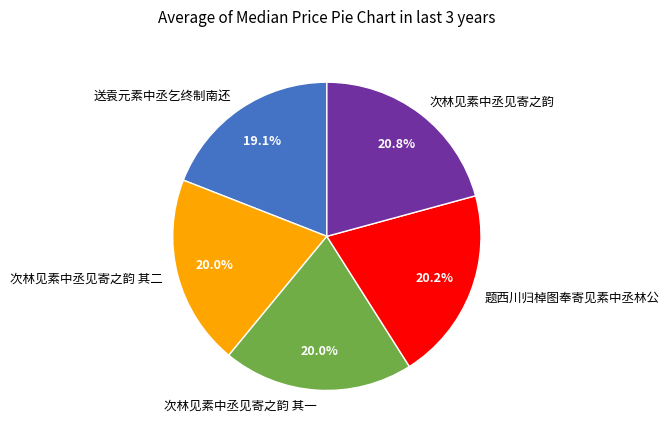

Combined, do 次林见素中丞见寄之韵 其一 and 次林见素中丞见寄之韵 其二 account for over 50%?

No